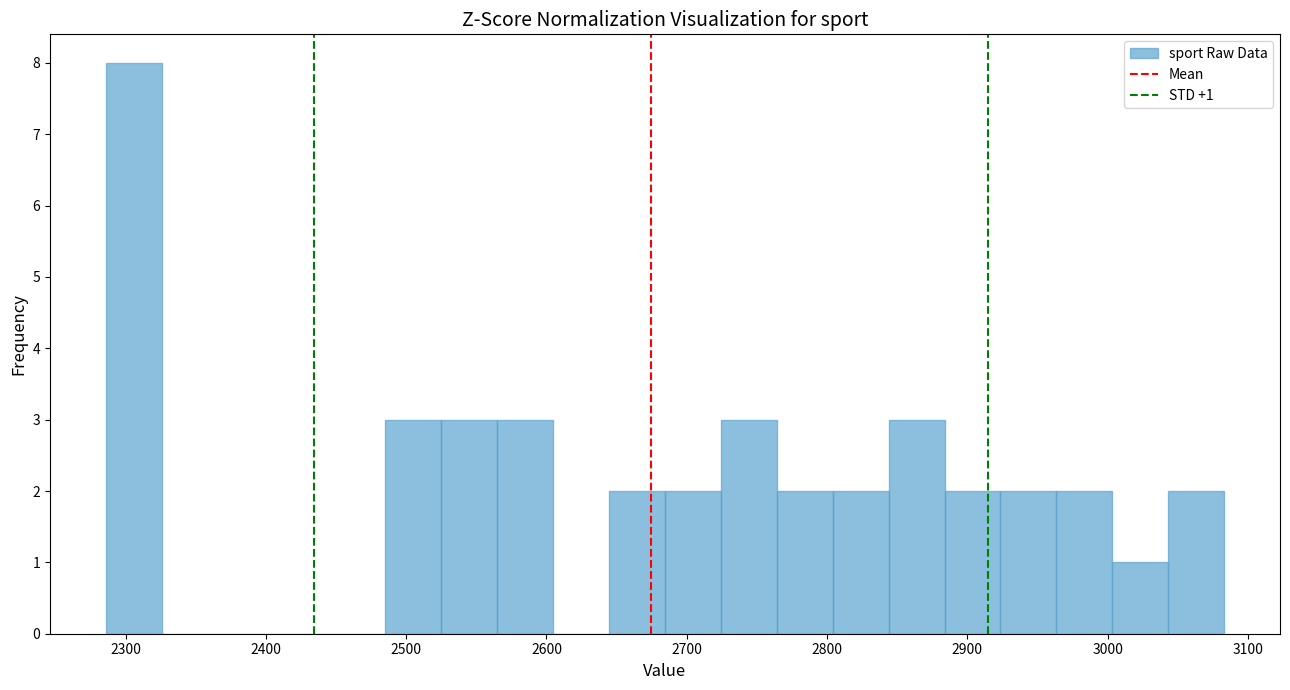

Around what value on the x-axis is the tallest bar? Give the approximate position of its centre, as read against the axis.

2310